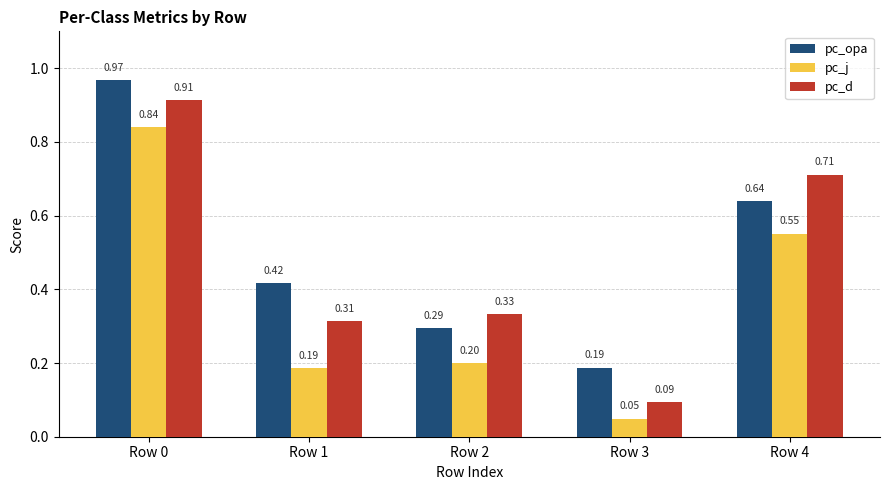

The value of pc_d at Row 1 is 0.5. True or false?

False